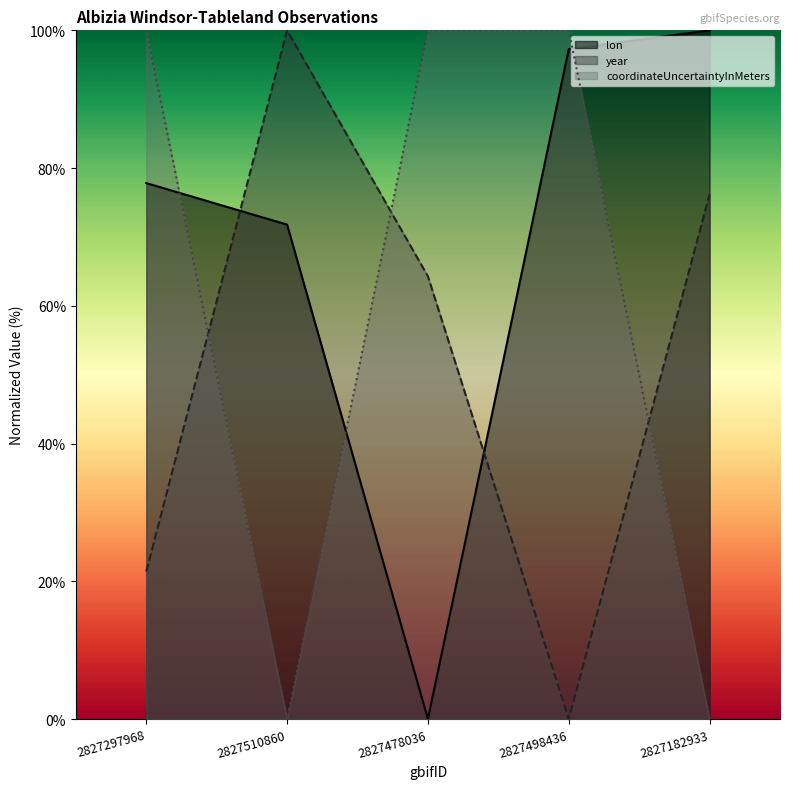

At how many categories does at least one series exceed 15?

5